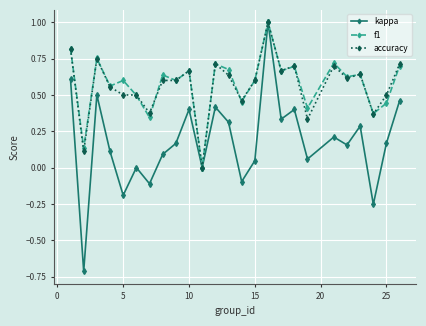

What are all the series names shown in the legend?

kappa, f1, accuracy